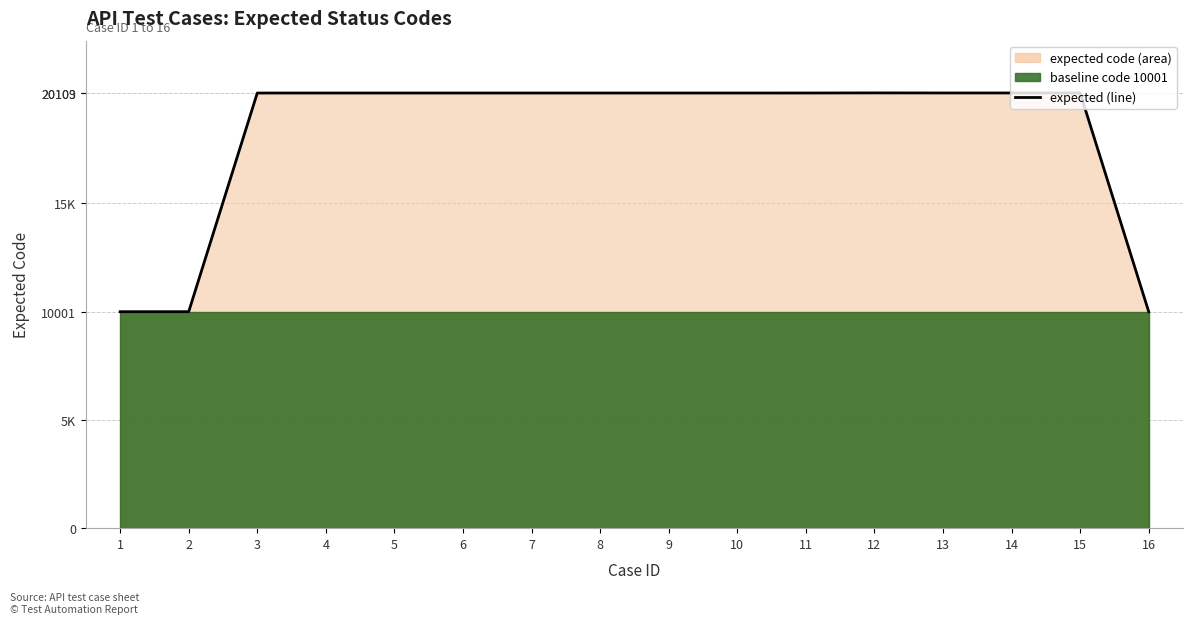

True or false: the data shows 7779 at 7.

False